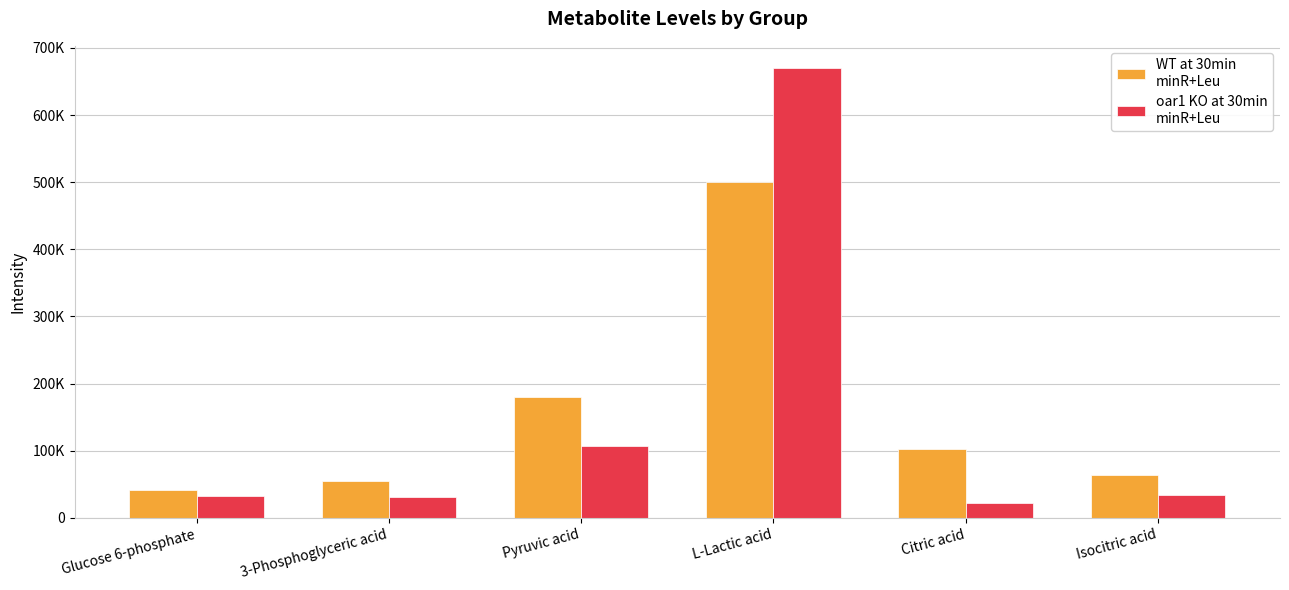

Reading right to left, extract all data points from this chart.

WT at 30min
minR+Leu: Isocitric acid=63631.9	Citric acid=102046.9	L-Lactic acid=500170.0	Pyruvic acid=179871.5	3-Phosphoglyceric acid=54306.9	Glucose 6-phosphate=42037.0
oar1 KO at 30min
minR+Leu: Isocitric acid=33796.6	Citric acid=21736.4	L-Lactic acid=669637.7	Pyruvic acid=106377.6	3-Phosphoglyceric acid=30631.2	Glucose 6-phosphate=32016.4